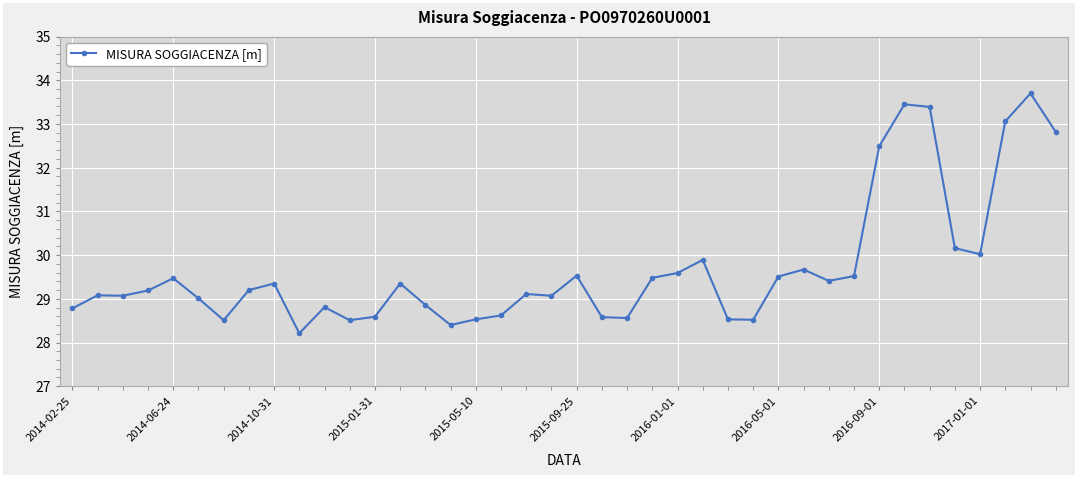

What is the value of the 21st point from the left?

29.5